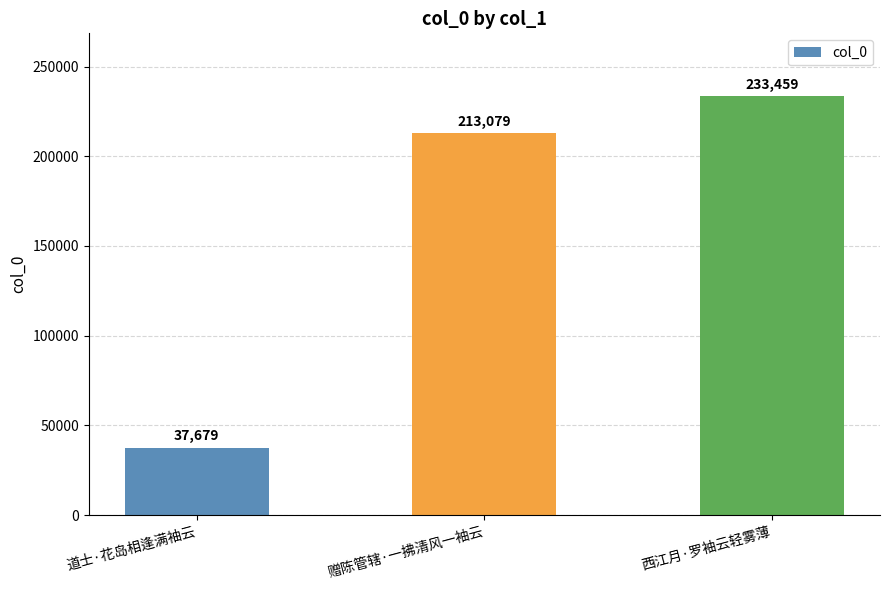

Are the bars horizontal?

No